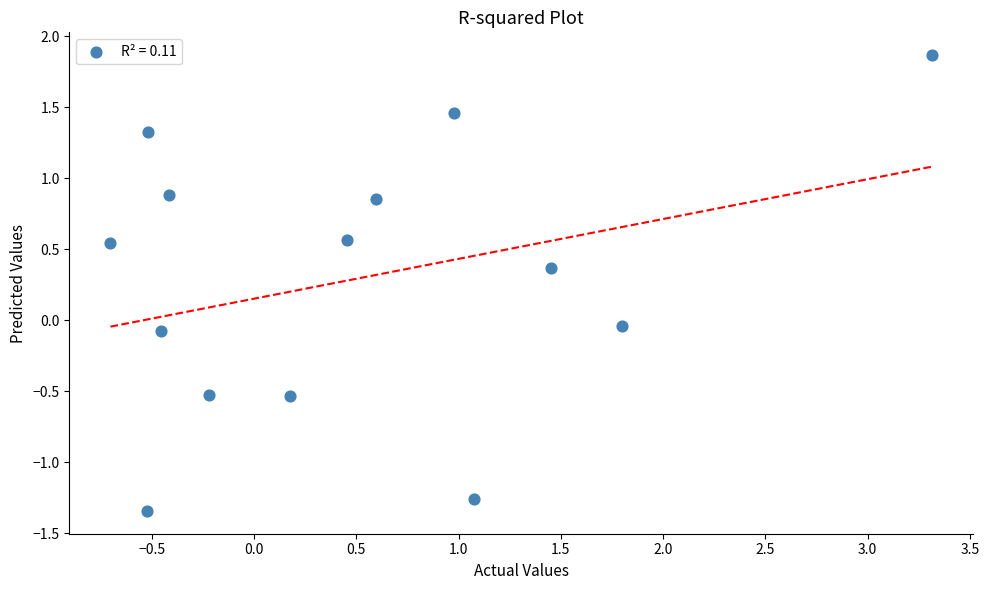

What is the range of Y values (max minus min)?

3.2